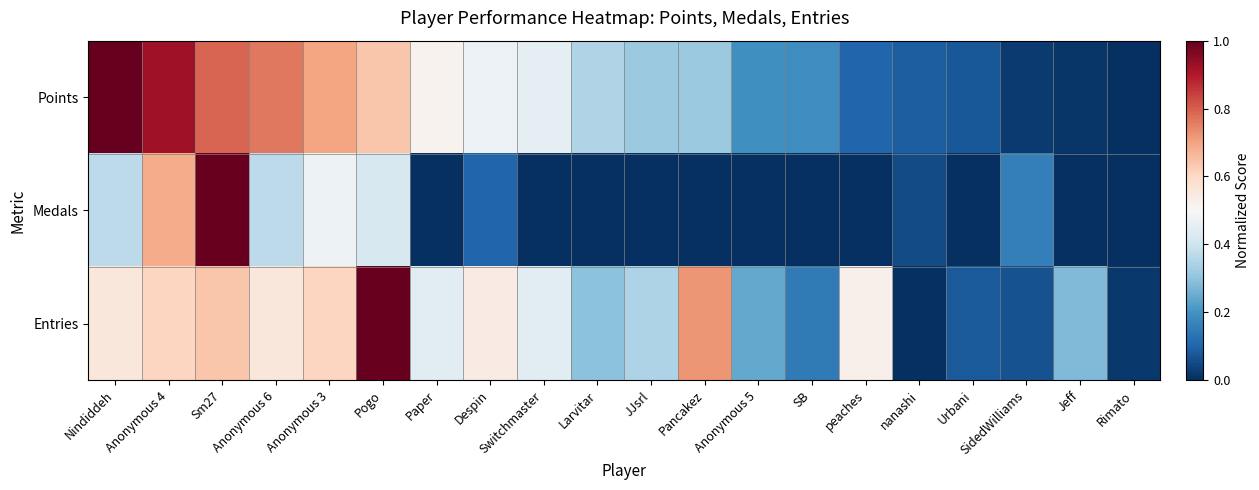

Which series has the largest total across all categories?

Entries